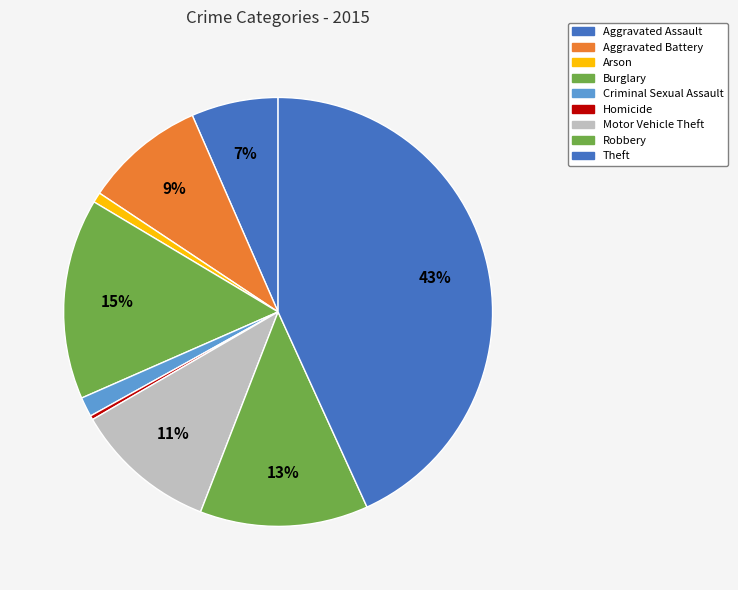

To the nearest percent, what is the average slice percentage?

11%